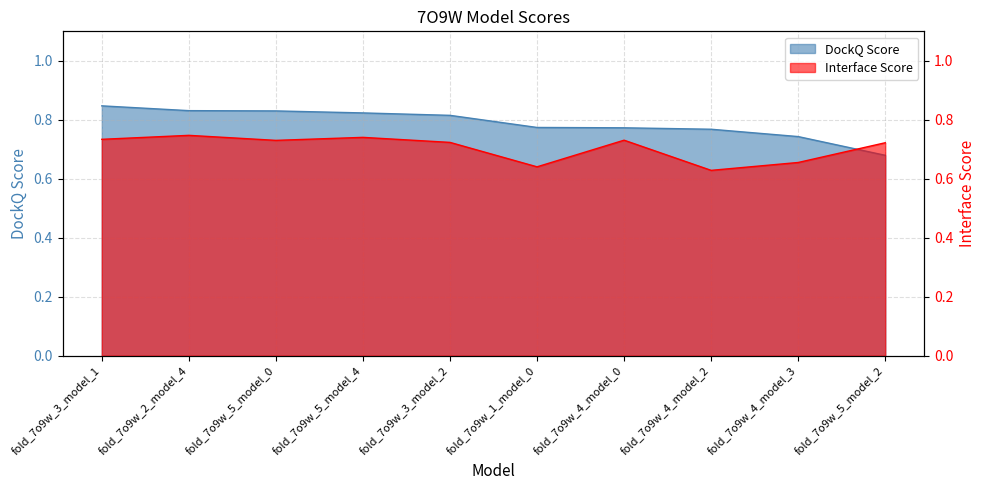

What is the difference between the highest and lowest values at fold_7o9w_3_model_2?

0.1